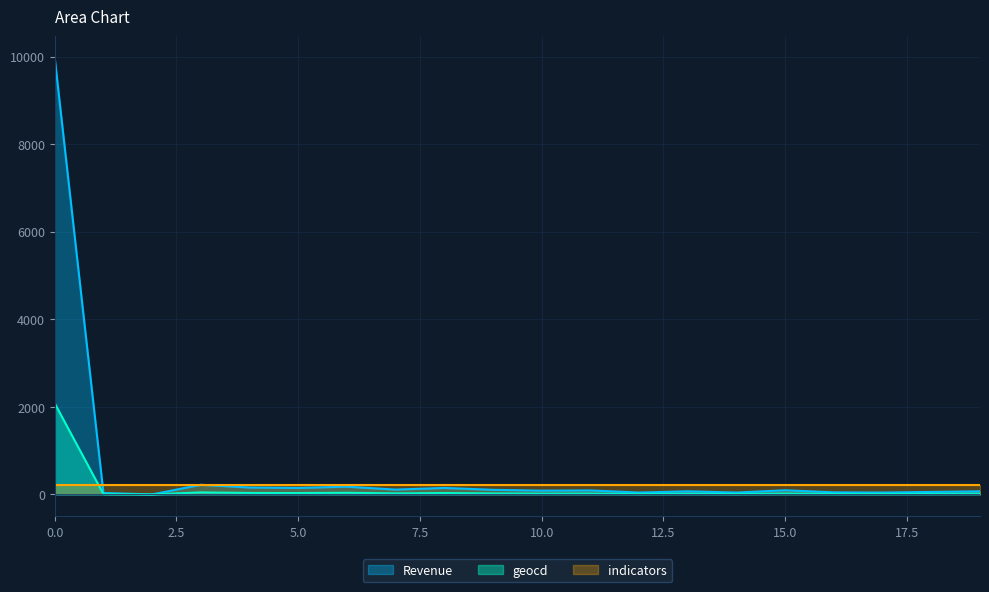

What is the sum of the Revenue values at 8 and 13?

219